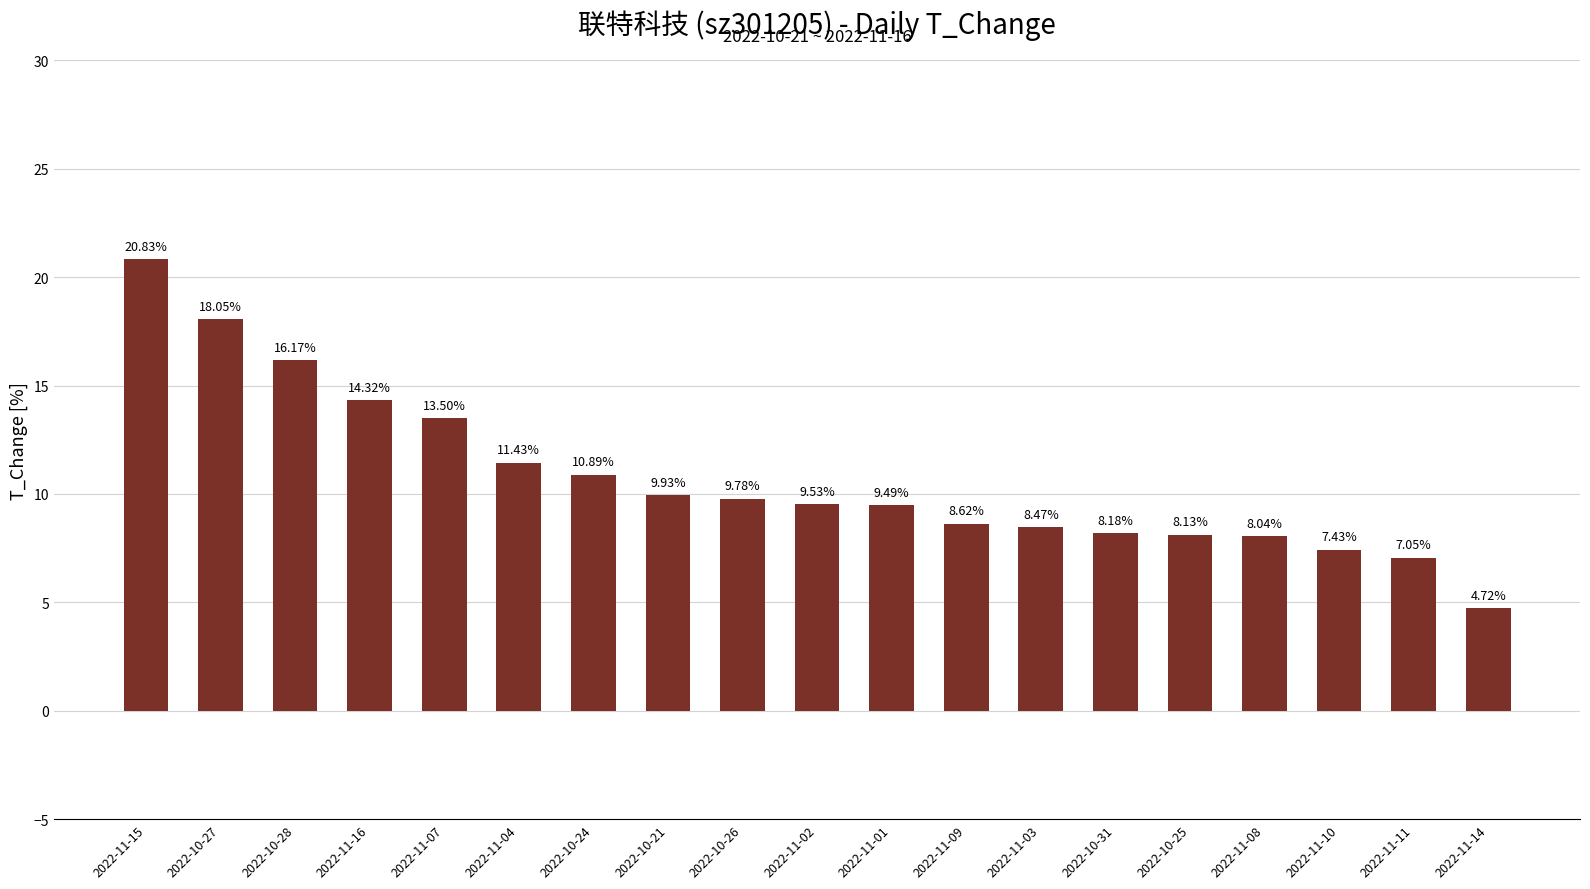

Where does the data first go above 9?

2022-11-15